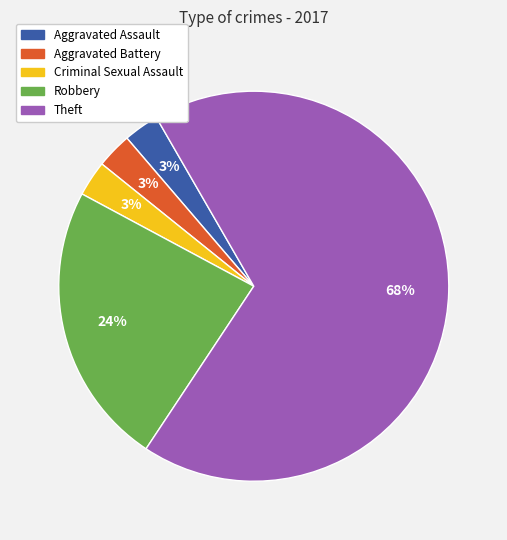

Which category has the biggest portion of the pie?

Theft